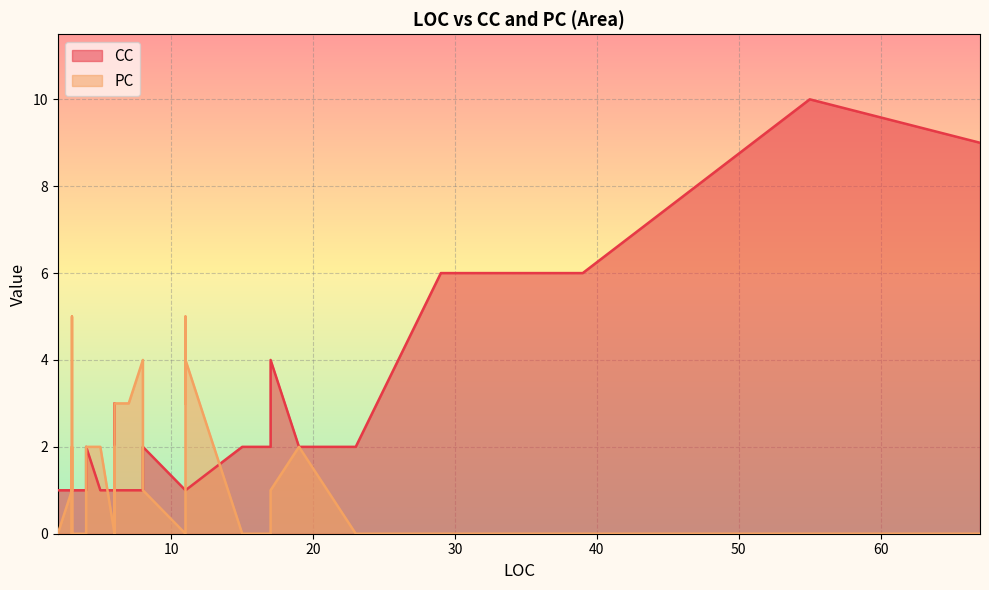

What is the maximum value shown in the chart?

10